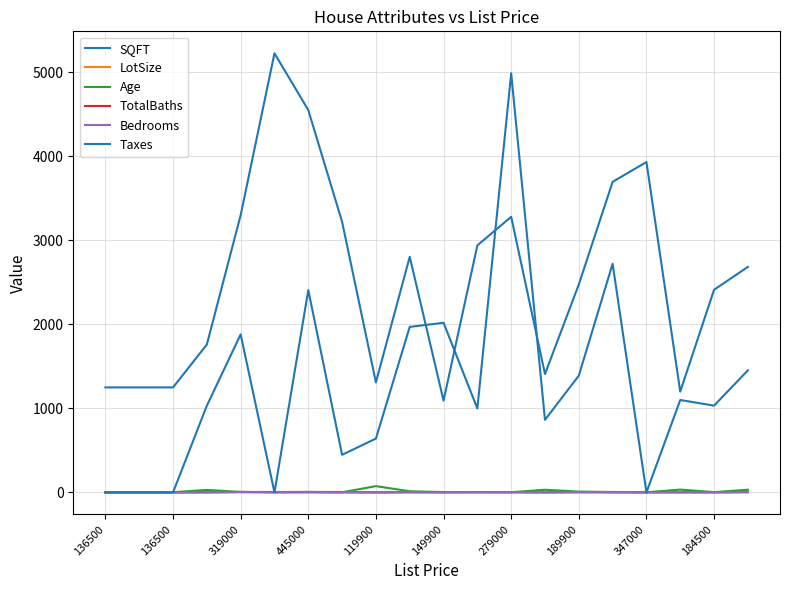

Does the chart have visible grid lines?

Yes